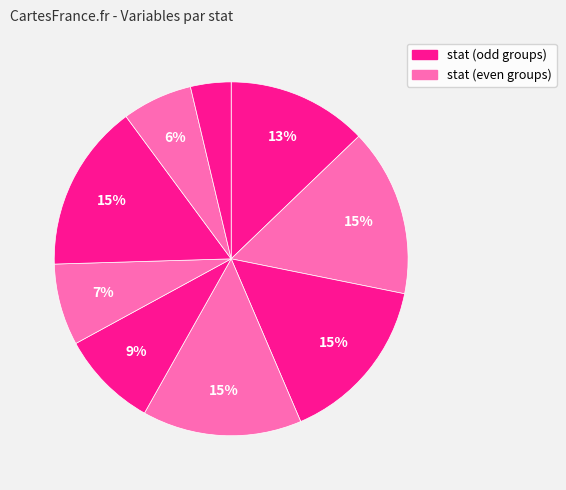

Count the number of slices in the pie.

9